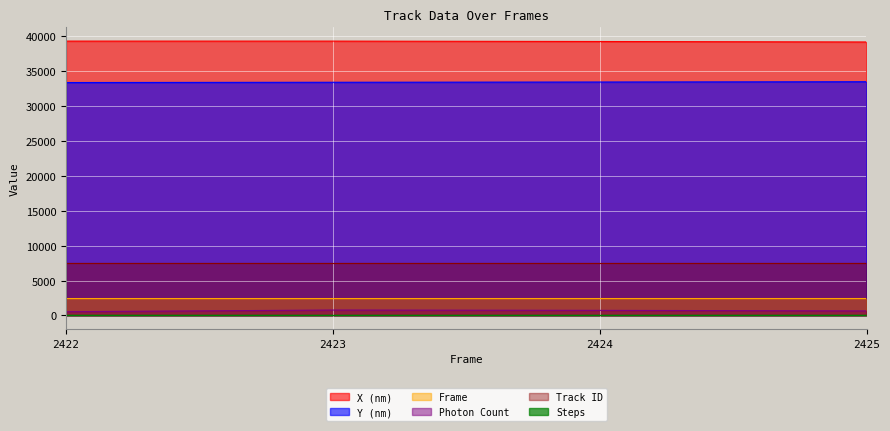

Is the value of Photon Count at 2425 greater than the value of Frame at 2425?

No